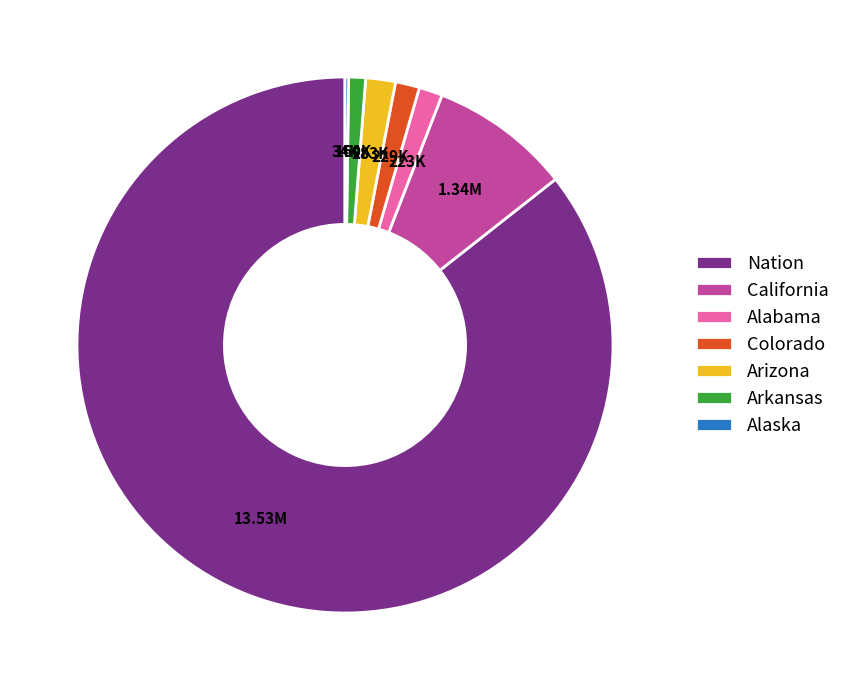

Which category has the biggest portion of the pie?

Nation